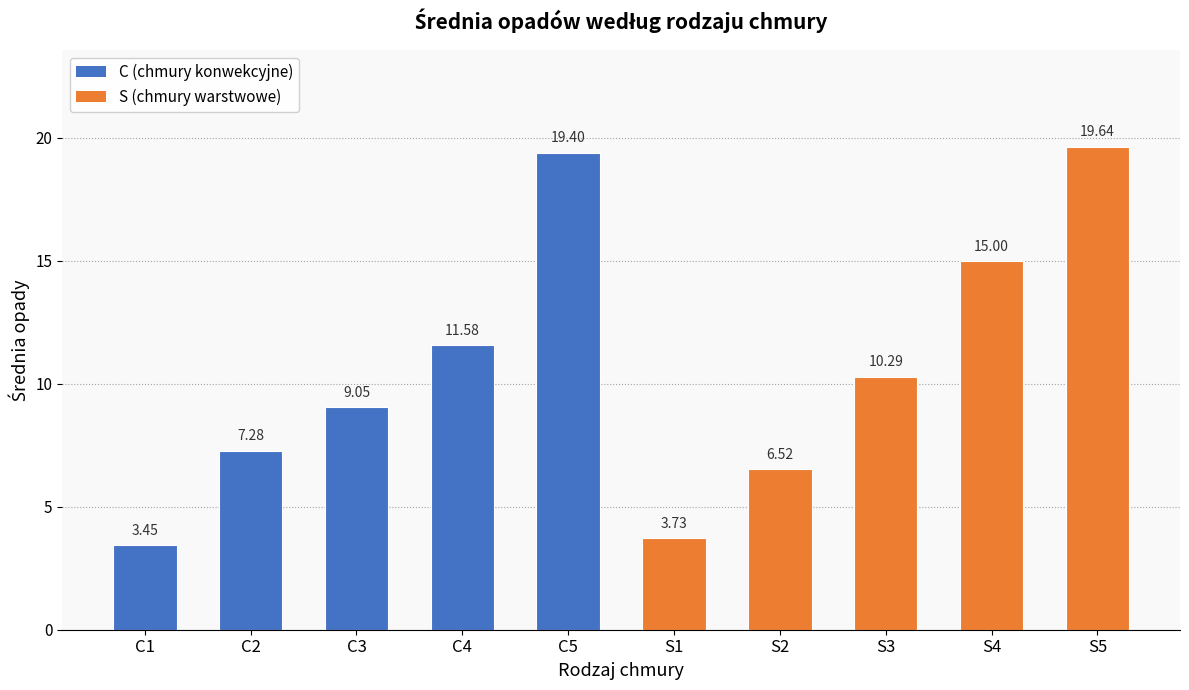

How many data points are above 10?

5